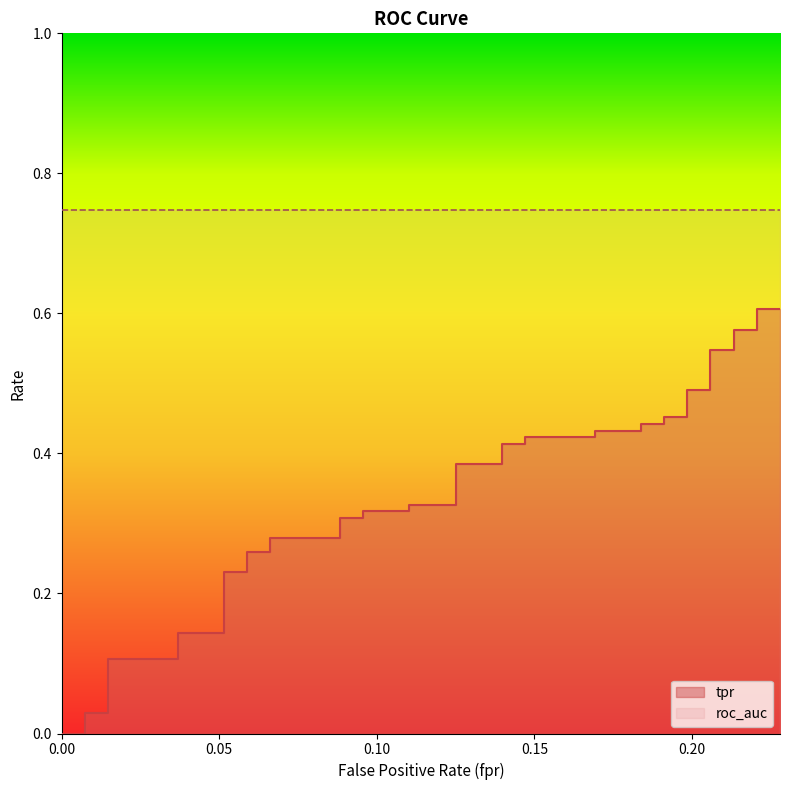

Is it true that the value at 0.08823529411764706 is 0.1?

False